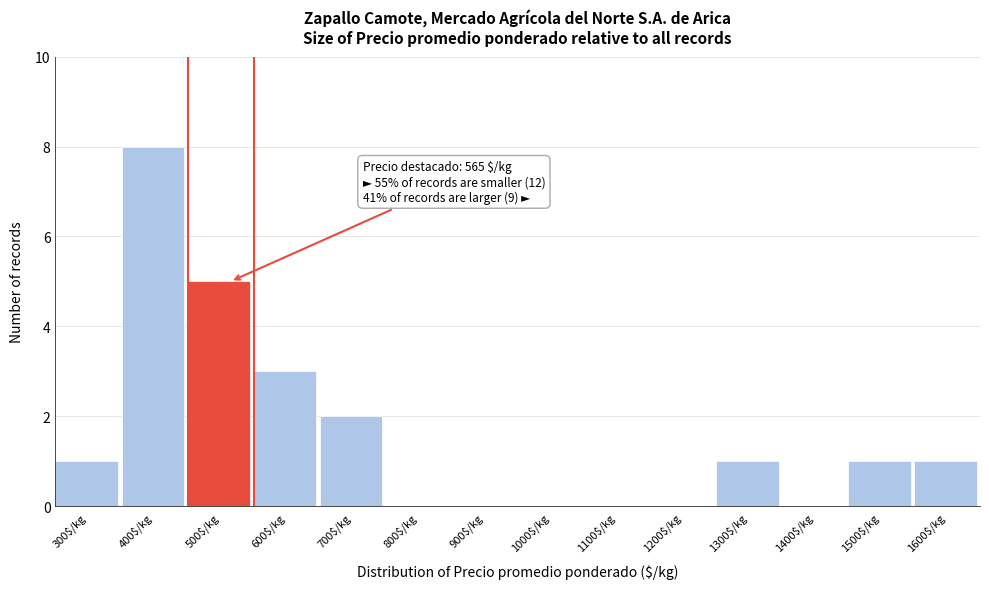

At which category does the chart reach its peak across all series?

400$/kg